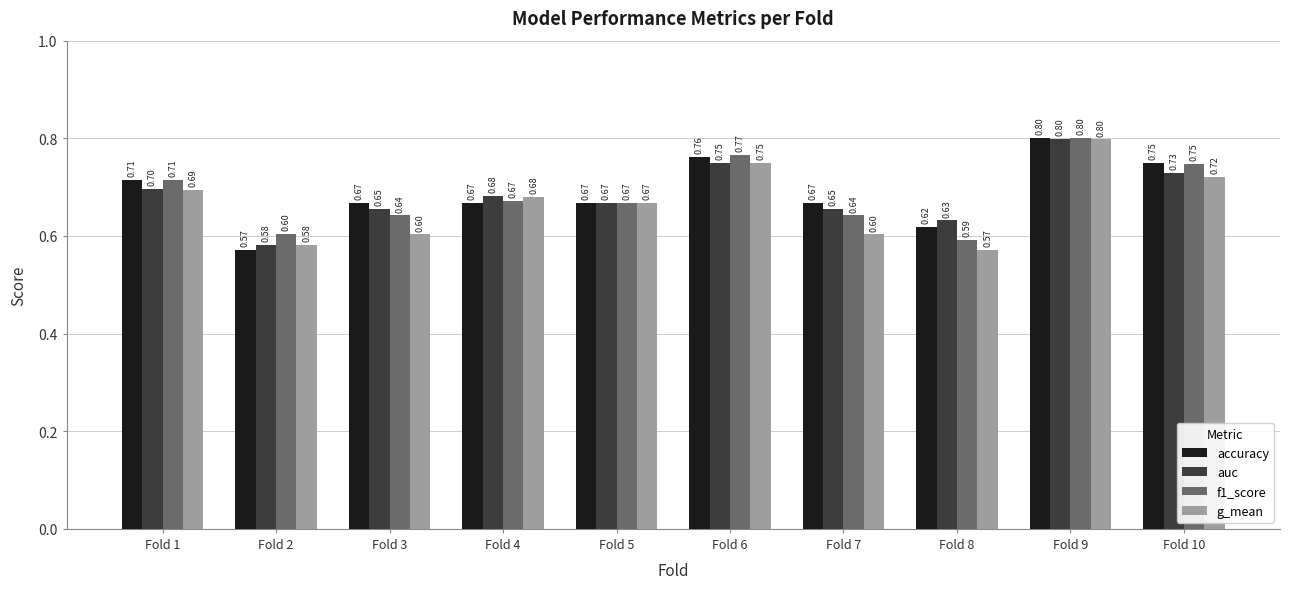

What is the difference between the maximum and minimum values in the accuracy series?

0.2